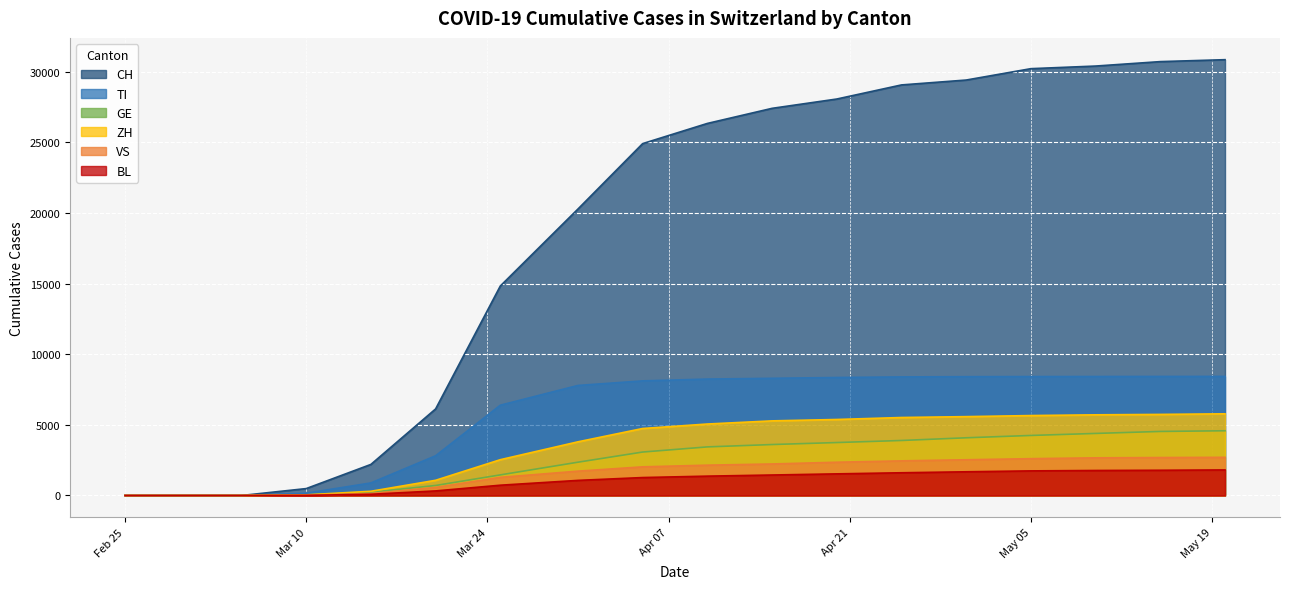

True or false: ZH has more than 2 interior local peaks.

False